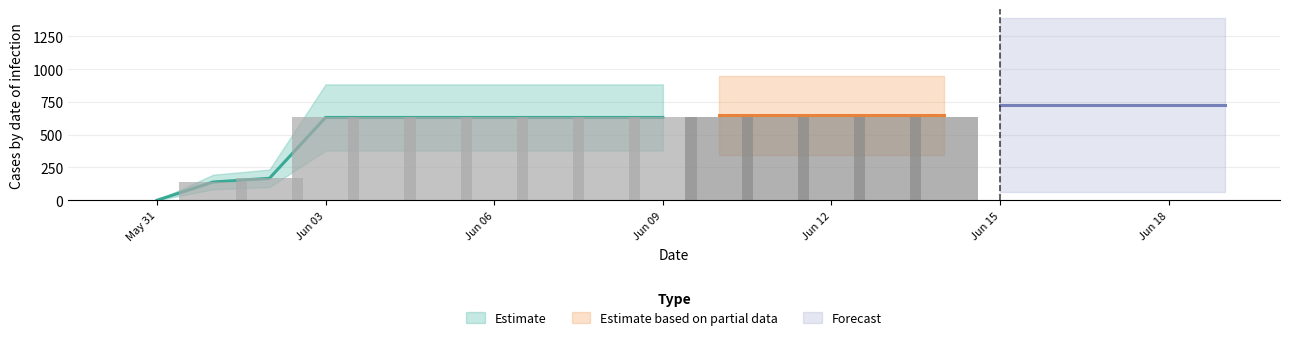

What is the average value?

552